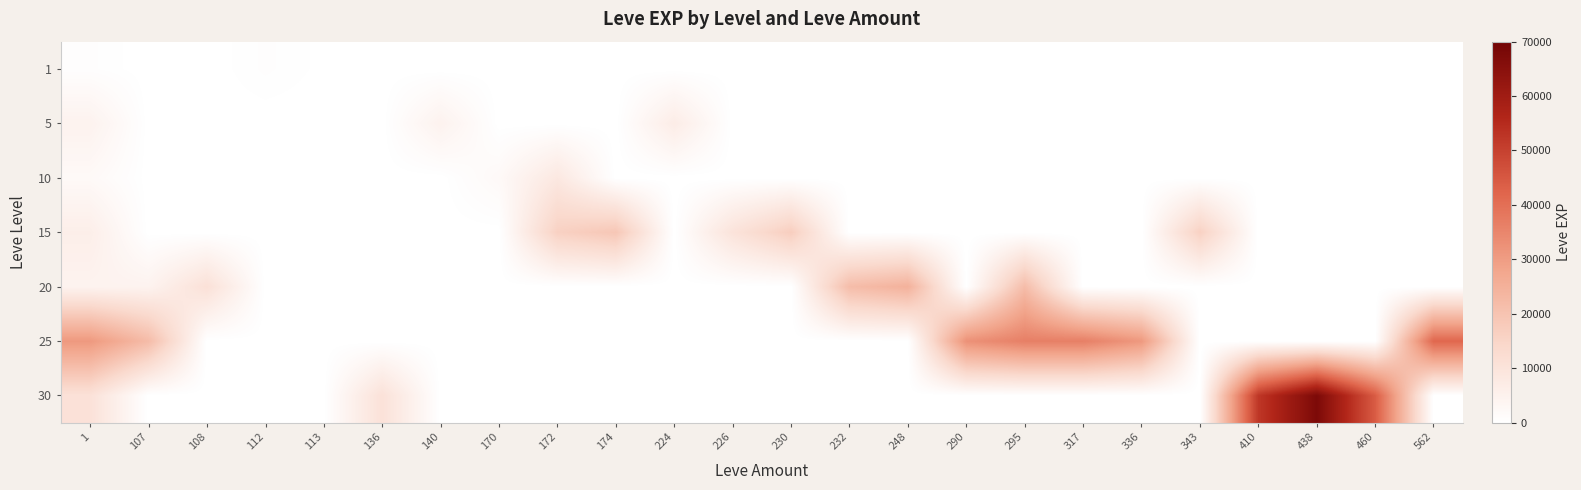

Reading left to right, list all the values displayed in this chart.

1: 1=630	107=0	108=0	112=630	113=160	136=0	140=0	170=0	172=0	174=0	224=0	226=0	230=0	232=0	248=0	290=0	295=0	317=0	336=0	343=0	410=0	438=0	460=0	562=0
5: 1=4660	107=0	108=0	112=0	113=0	136=0	140=4660	170=0	172=0	174=0	224=6840	226=0	230=0	232=0	248=0	290=0	295=0	317=0	336=0	343=0	410=0	438=0	460=0	562=0
10: 1=2230	107=0	108=0	112=0	113=0	136=0	140=0	170=2230	172=8430	174=0	224=0	226=0	230=0	232=0	248=0	290=0	295=0	317=0	336=0	343=0	410=0	438=0	460=0	562=0
15: 1=6110	107=0	108=0	112=0	113=0	136=0	140=0	170=0	172=15980	174=18910	224=0	226=10100	230=16920	232=0	248=0	290=0	295=0	317=0	336=0	343=15980	410=0	438=0	460=0	562=0
20: 1=4440	107=4440	108=10970	112=0	113=0	136=0	140=0	170=0	172=0	174=0	224=0	226=0	230=0	232=21600	248=24710	290=0	295=21600	317=0	336=0	343=0	410=0	438=0	460=0	562=0
25: 1=30820	107=21830	108=0	112=0	113=0	136=0	140=0	170=0	172=0	174=0	224=0	226=0	230=0	232=0	248=0	290=32460	295=36390	317=36390	336=30820	343=0	410=0	438=0	460=0	562=41630
30: 1=10740	107=0	108=0	112=0	113=0	136=10740	140=0	170=0	172=0	174=0	224=0	226=0	230=0	232=0	248=0	290=0	295=0	317=0	336=0	343=0	410=52220	438=67730	460=44230	562=0